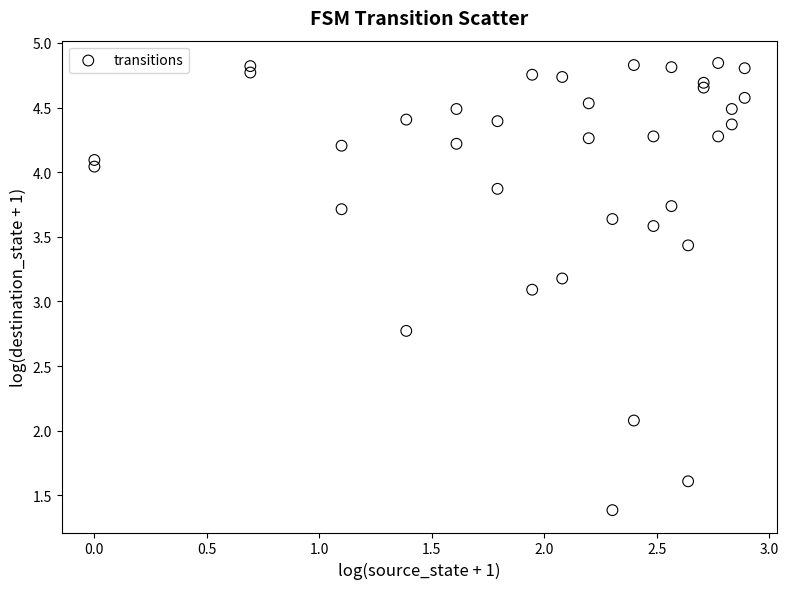

What Y value in the scatter plot is closest to 3?

3.1